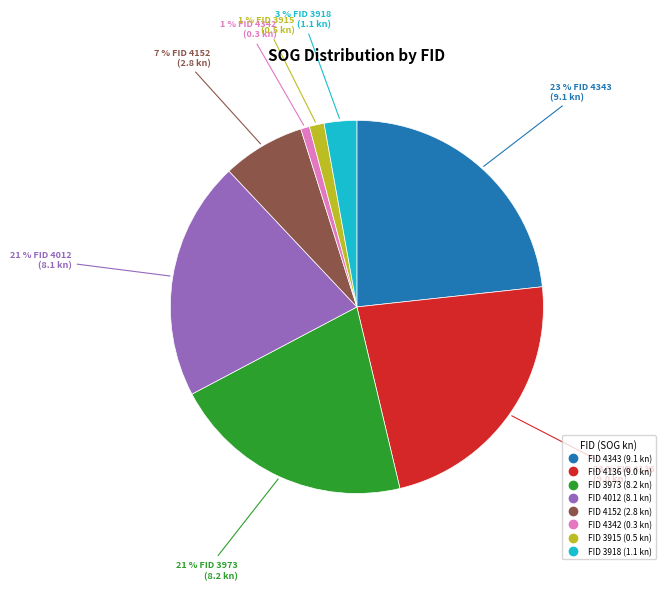

How many segments does this pie chart have?

8